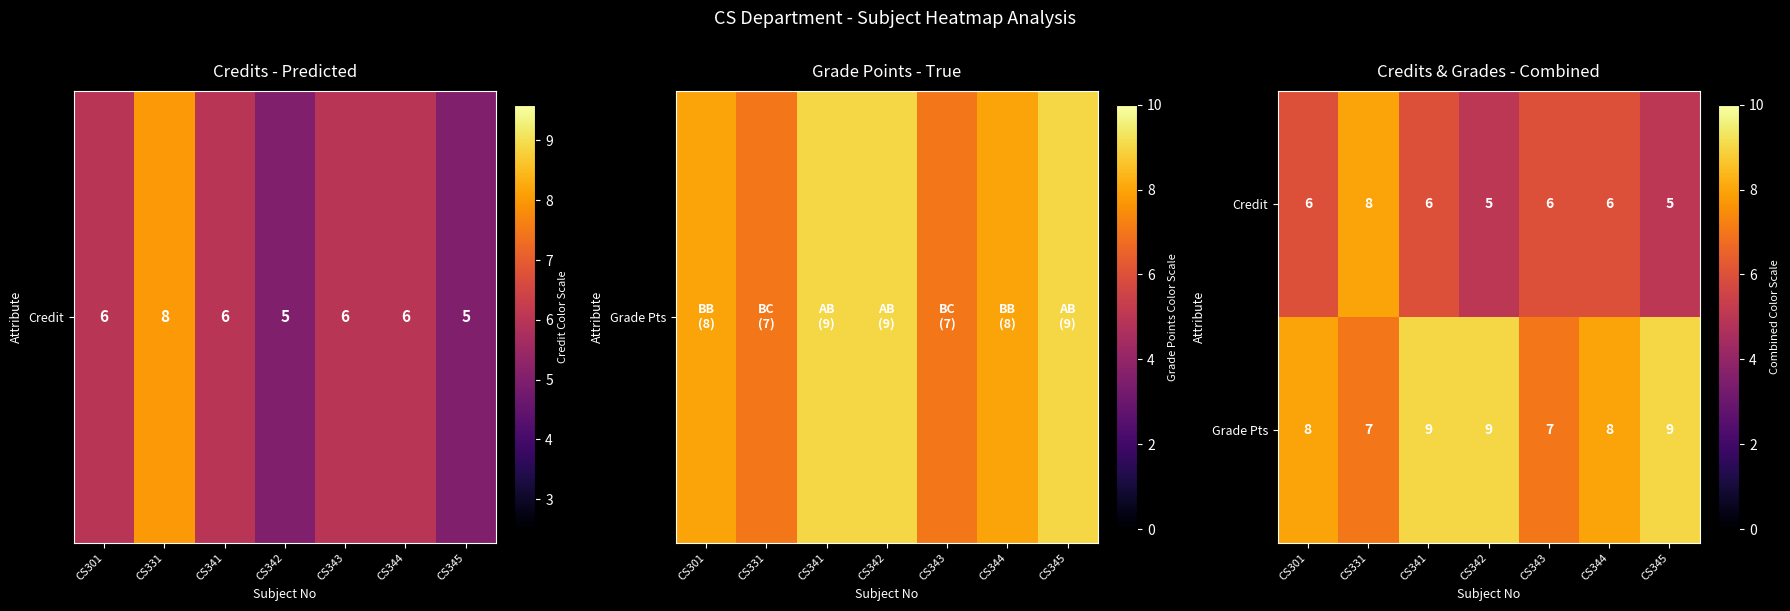

At which label does Credit reach its peak?

CS331